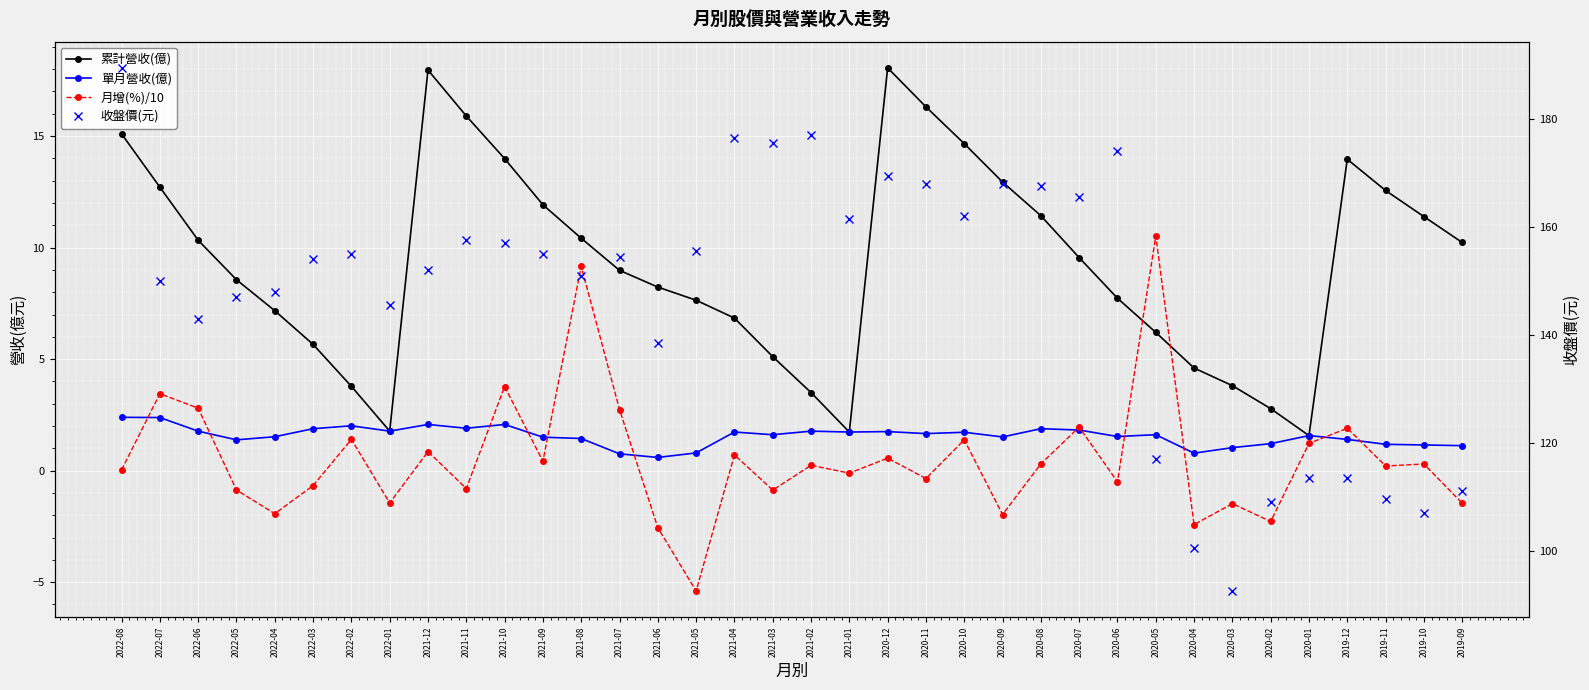

At how many categories does at least one series exceed 76?

36